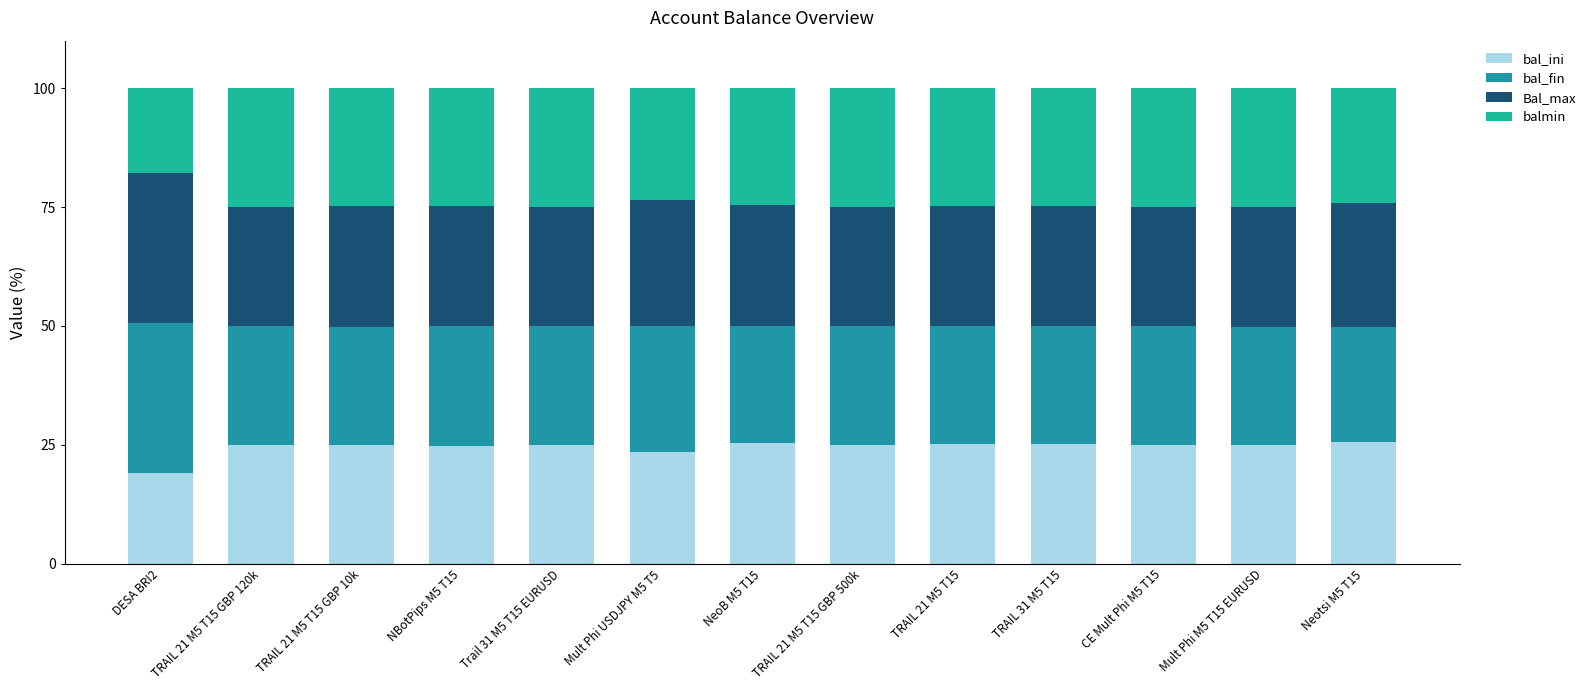

What is the difference between the bal_ini values at Mult Phi USDJPY M5 T5 and NBotPips M5 T15?

1.3